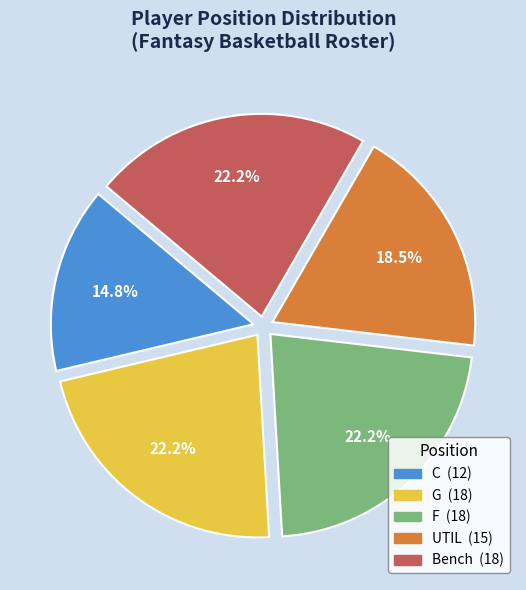

What is the ratio of the value at F to the value at UTIL?

1.2